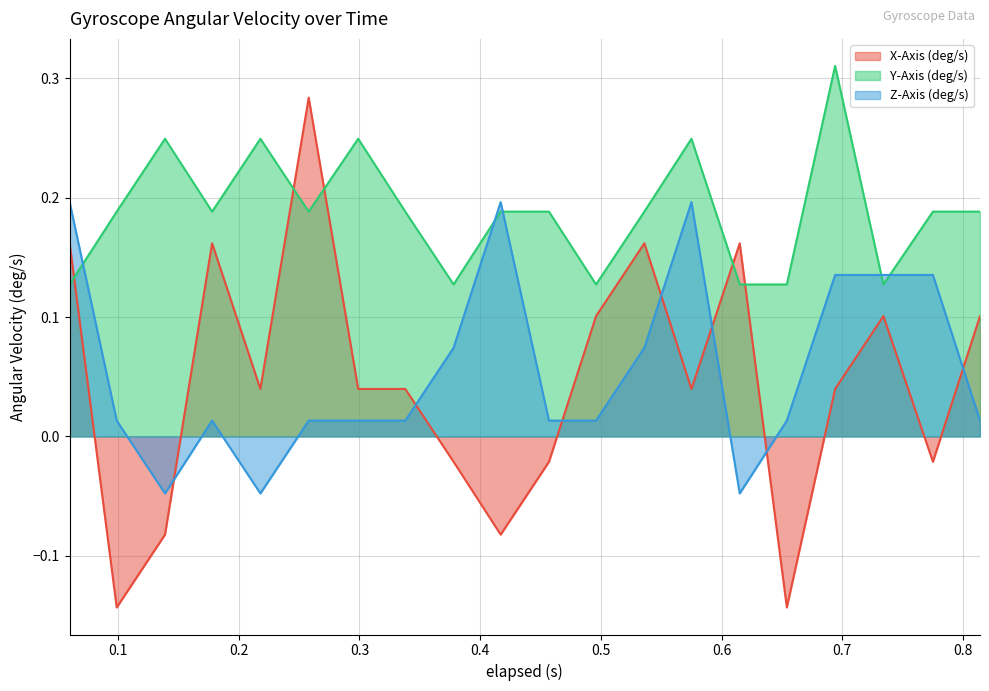

List the labels in order of X-Axis (deg/s) value, smallest first.

0.099, 0.654, 0.139, 0.417, 0.378, 0.457, 0.775, 0.218, 0.299, 0.338, 0.575, 0.694, 0.496, 0.734, 0.814, 0.06, 0.178, 0.536, 0.615, 0.258